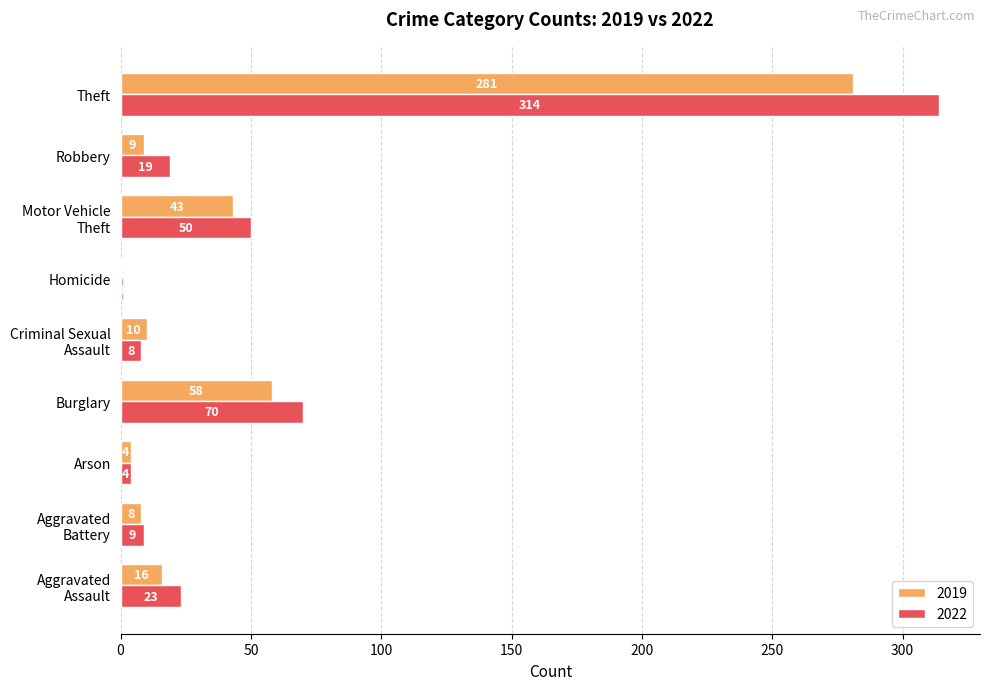

Which series has the largest total across all categories?

2022